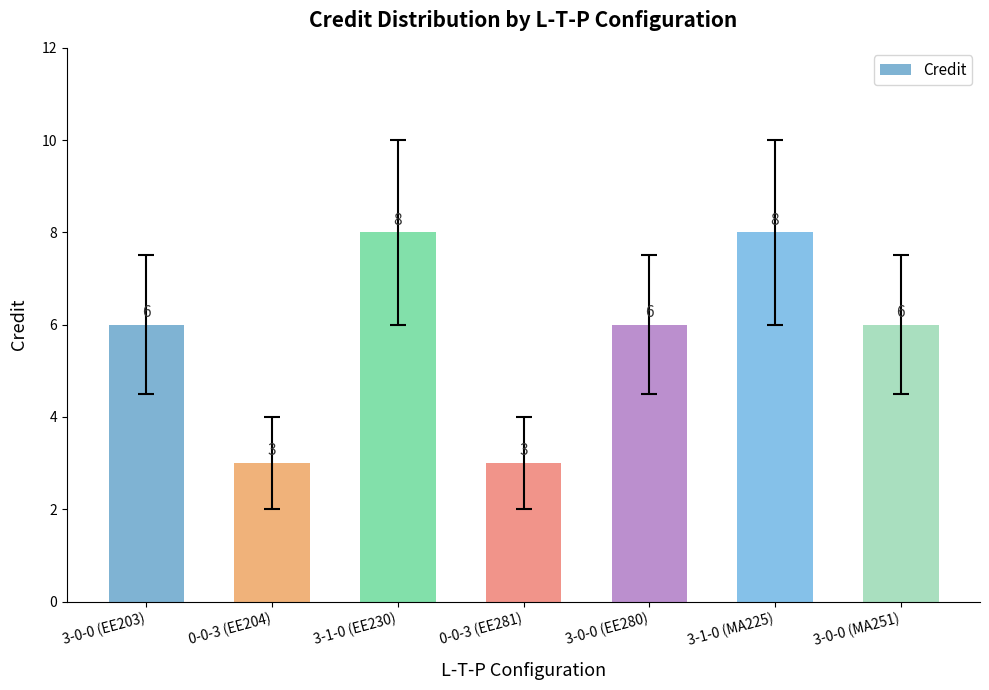

What is the change in value from 0-0-3 (EE204) to 3-0-0 (MA251)?

+3